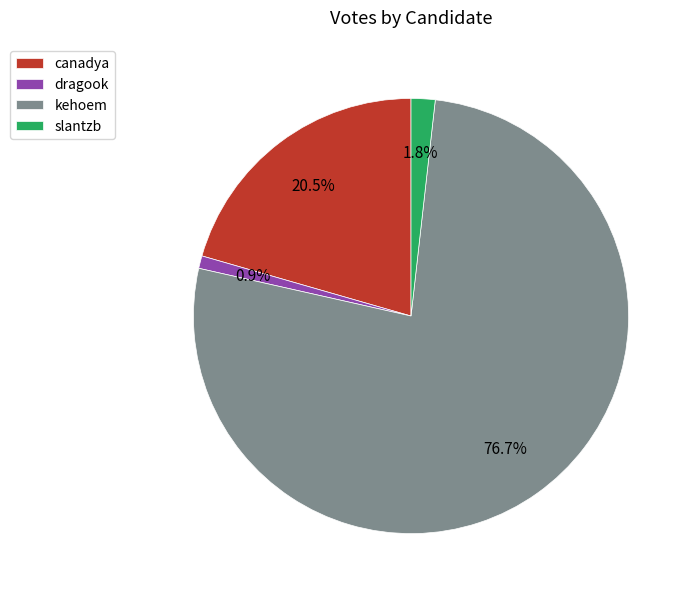

How many slices are in this pie chart?

4